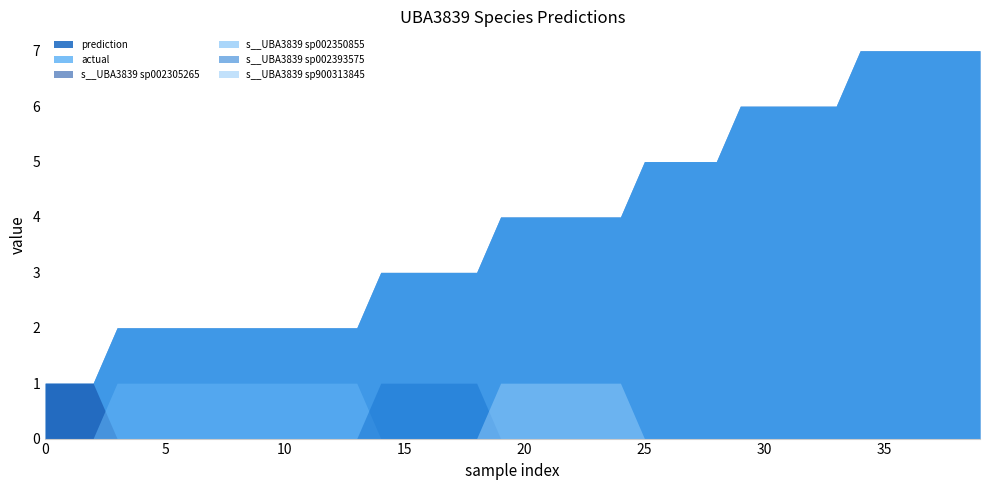

True or false: s__UBA3839 sp002305265 and s__UBA3839 sp002393575 cross at least once.

False